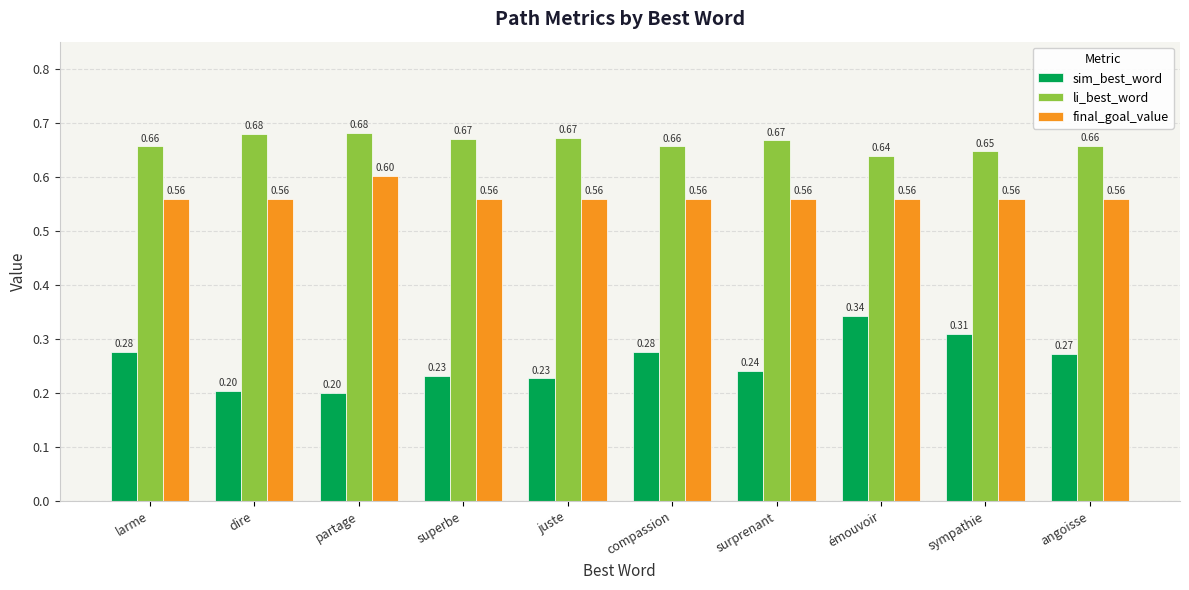

What is the sum of the li_best_word values at dire and juste?

1.4